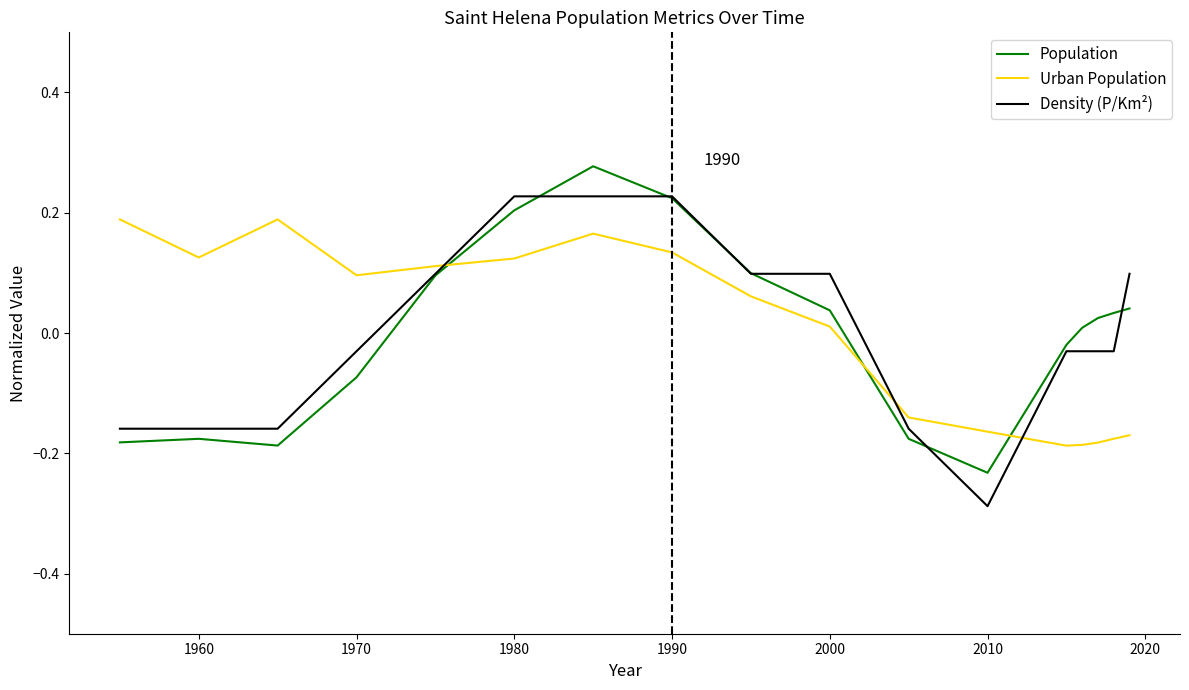

Count the number of data series in this chart.

3